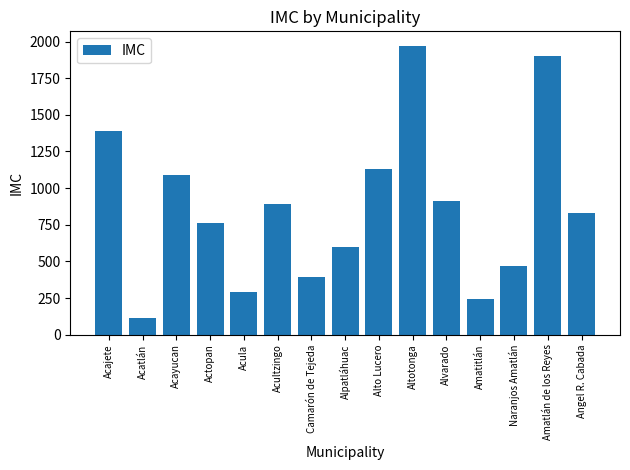

The value at Camarón de Tejeda is 592. True or false?

False